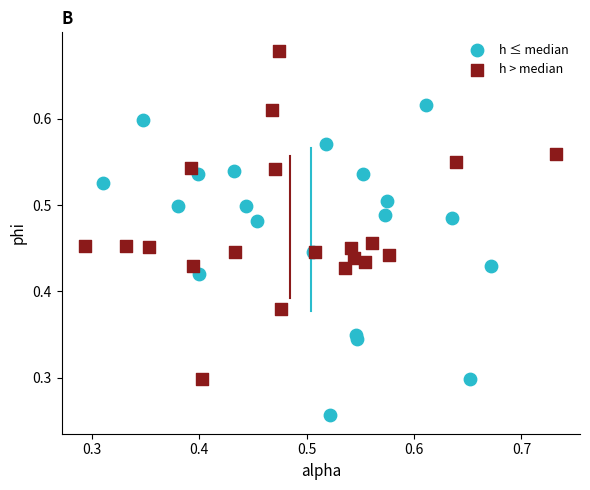

Which series has the widest spread of Y values?

h > median